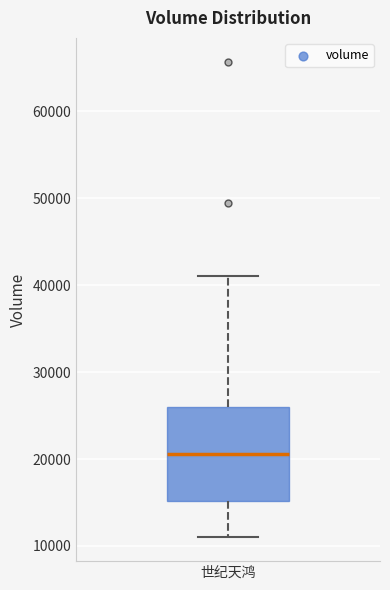

Transcribe this box plot: give where the median line is, the range the box spans, and where the two whiskers end, as read against the y-axis. The values are not printed on the chart, so give them approximately, as read against the axis.

median 21000, box 15000 to 26000, whiskers 11000 to 41000